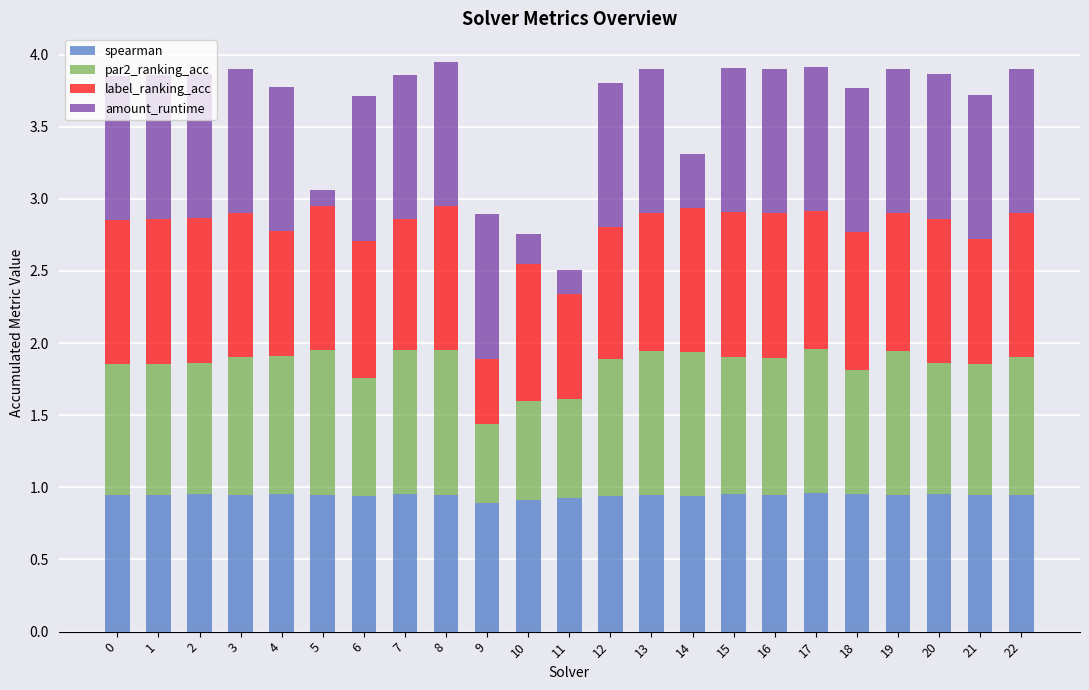

What is the total value across all series at 16?

3.9